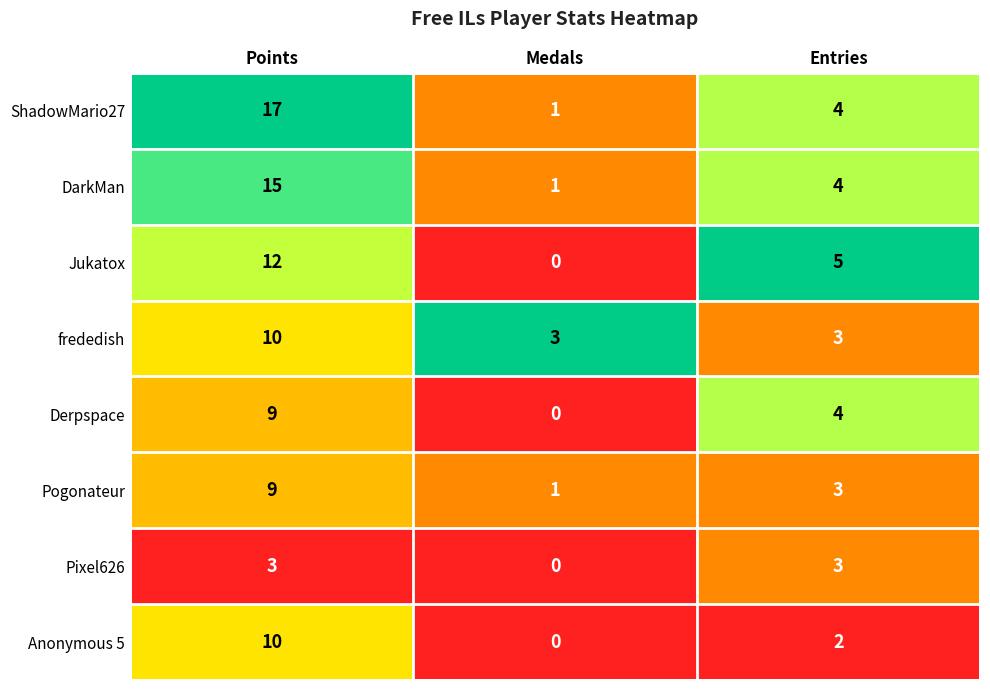

Between Points and Medals, which series saw the biggest shift?

ShadowMario27